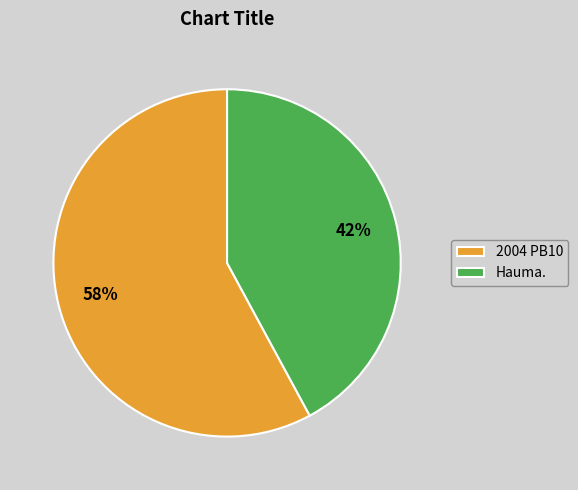

Count the number of slices in the pie.

2